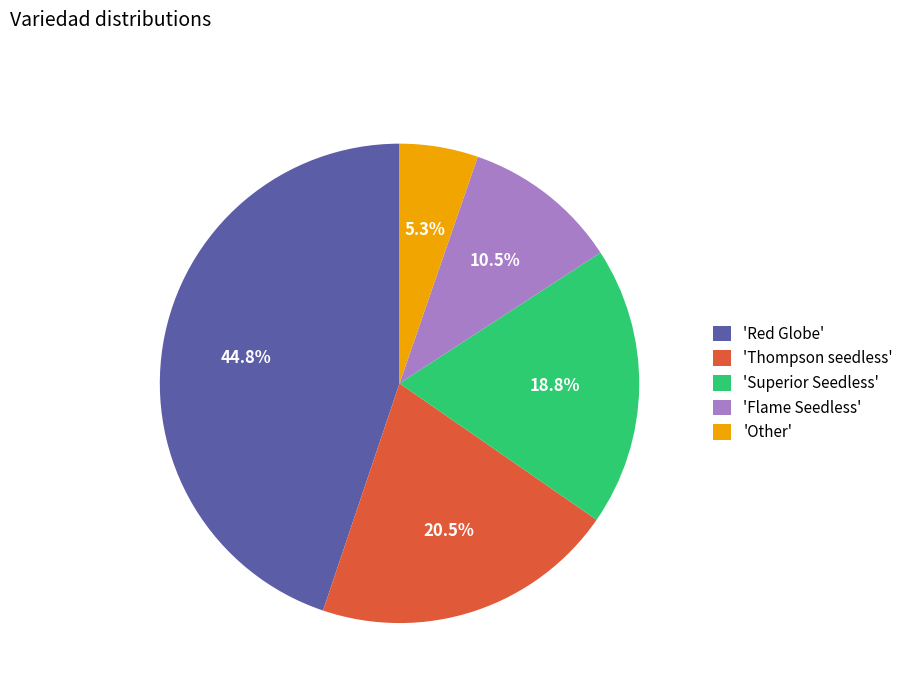

Rank the categories by value from highest to lowest.

'Red Globe', 'Thompson seedless', 'Superior Seedless', 'Flame Seedless', 'Other'